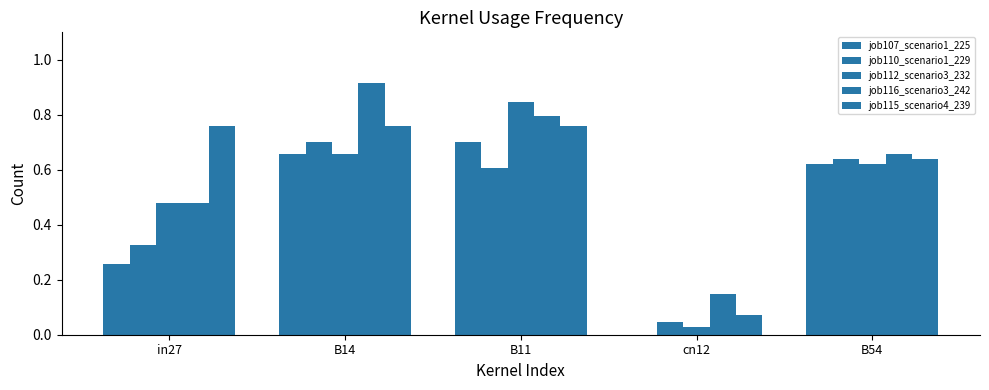

Reading left to right, what are all the values shown in this chart?

job107_scenario1_225: in27=0.3	B14=0.7	B11=0.7	cn12=0.0	B54=0.6
job110_scenario1_229: in27=0.3	B14=0.7	B11=0.6	cn12=0.0	B54=0.6
job112_scenario3_232: in27=0.5	B14=0.7	B11=0.8	cn12=0.0	B54=0.6
job116_scenario3_242: in27=0.5	B14=0.9	B11=0.8	cn12=0.1	B54=0.7
job115_scenario4_239: in27=0.8	B14=0.8	B11=0.8	cn12=0.1	B54=0.6